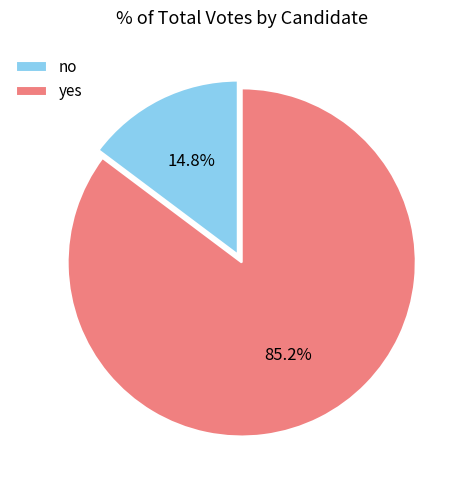

What percentage is NOT represented by no?

85.2%